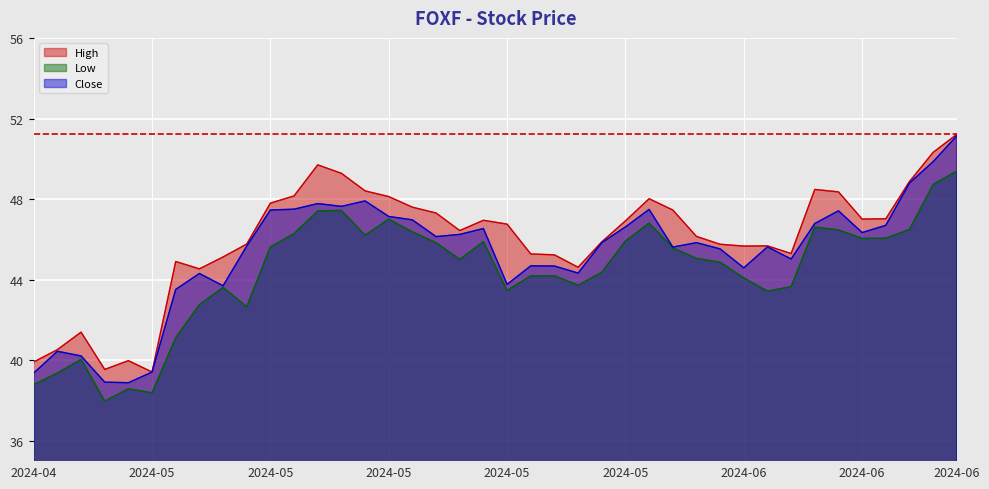

What is the difference between the maximum and minimum values in the Low series?

11.4